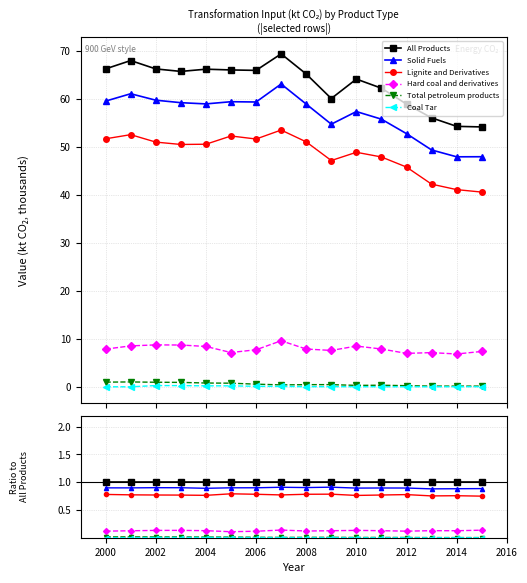

List the series in order of their peak value, highest first.

All Products, Solid Fuels, Lignite and Derivatives, Hard coal and derivatives, Total petroleum products, Coal Tar